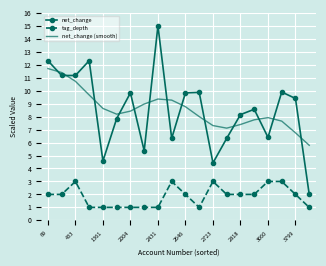

How many interior local valleys does the net_change (smooth) series have?

2